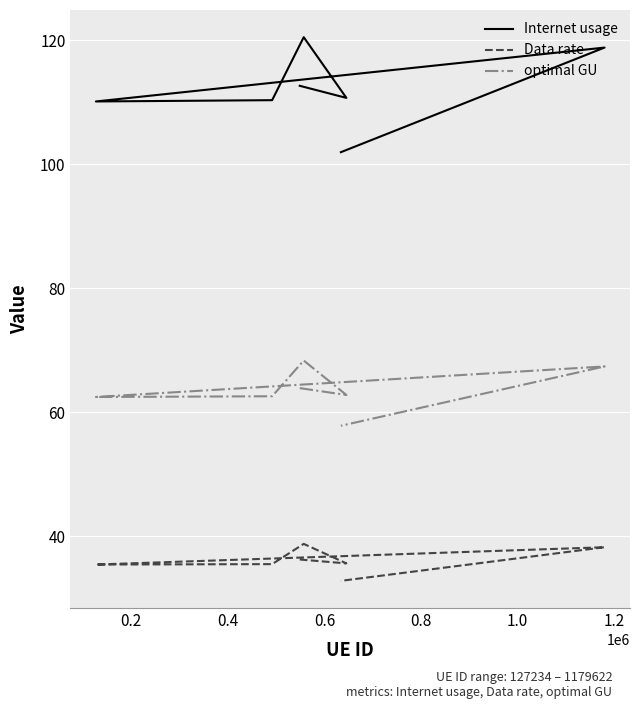

How many series are shown in this chart?

3